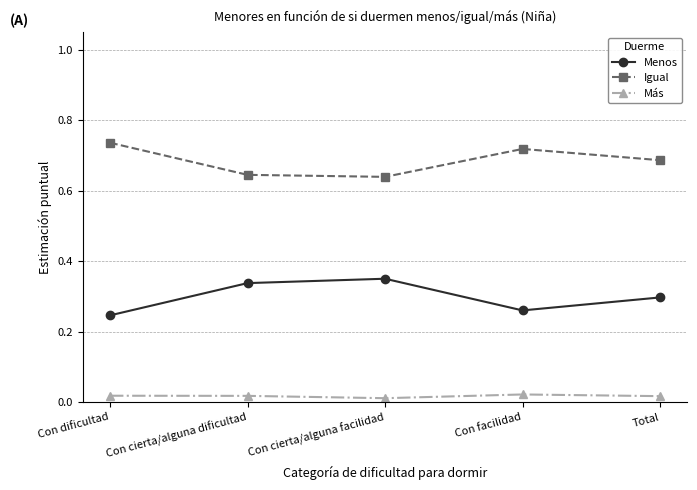

What is the sum of all Menos values?

1.5